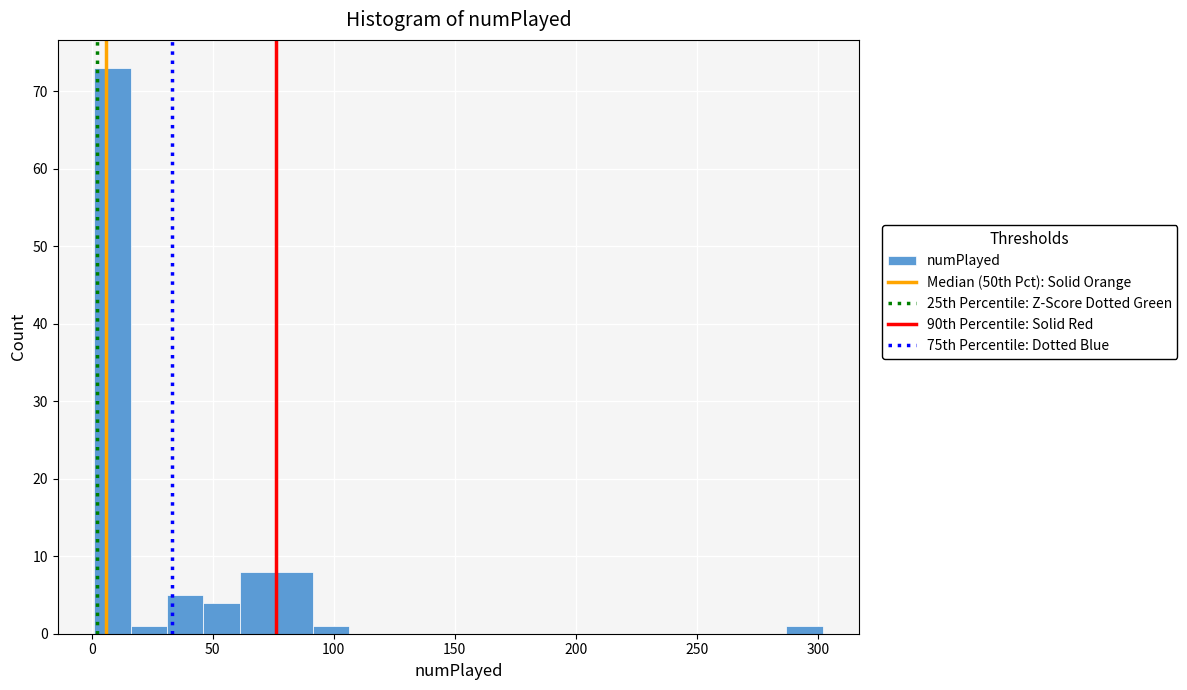

Read against the x-axis, roughly where is the centre of the tallest bar?

10